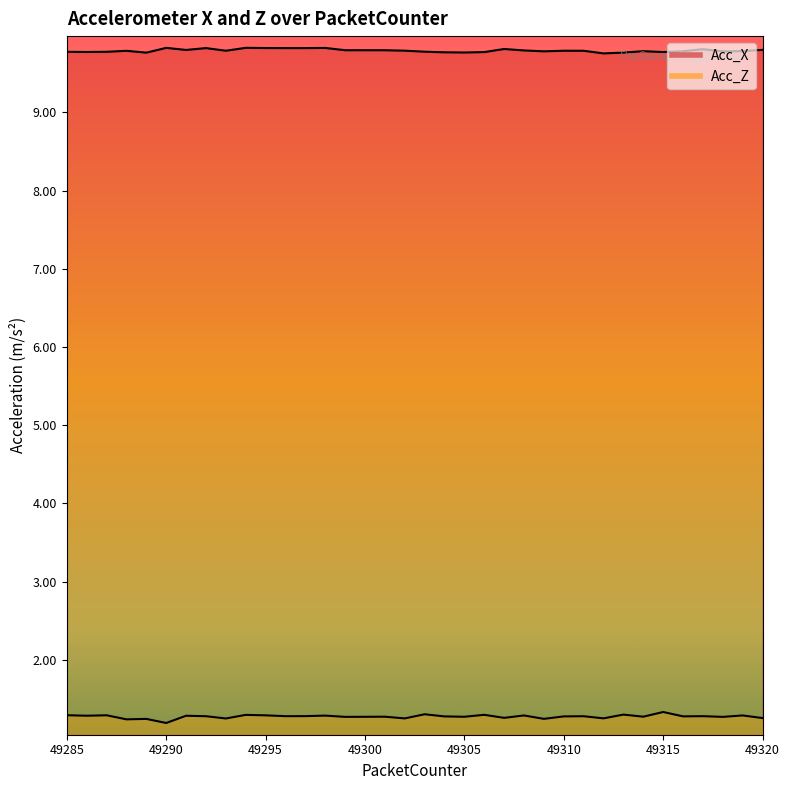

Count the Acc_Z values in the range 1 to 2.

36